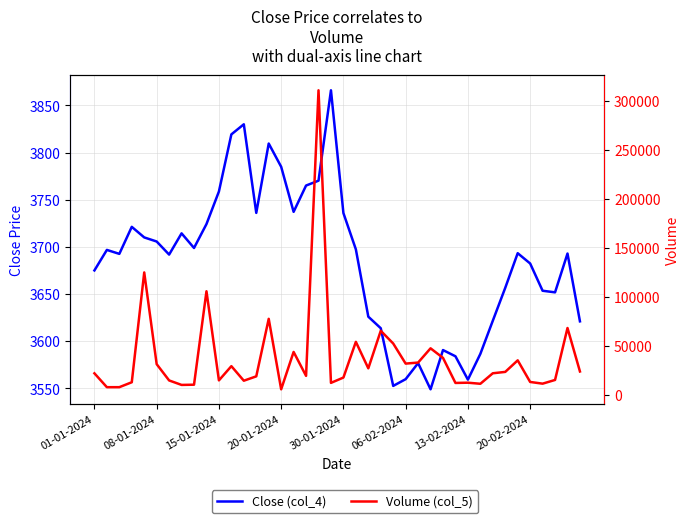

What is the difference between the maximum and second lowest values in the Close (col_4) series?

313.5